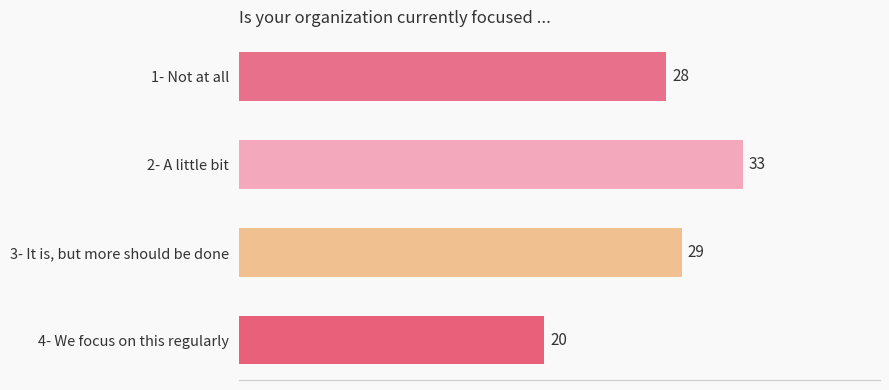

Reading top to bottom, what are all the values shown in this chart?

28	33	29	20